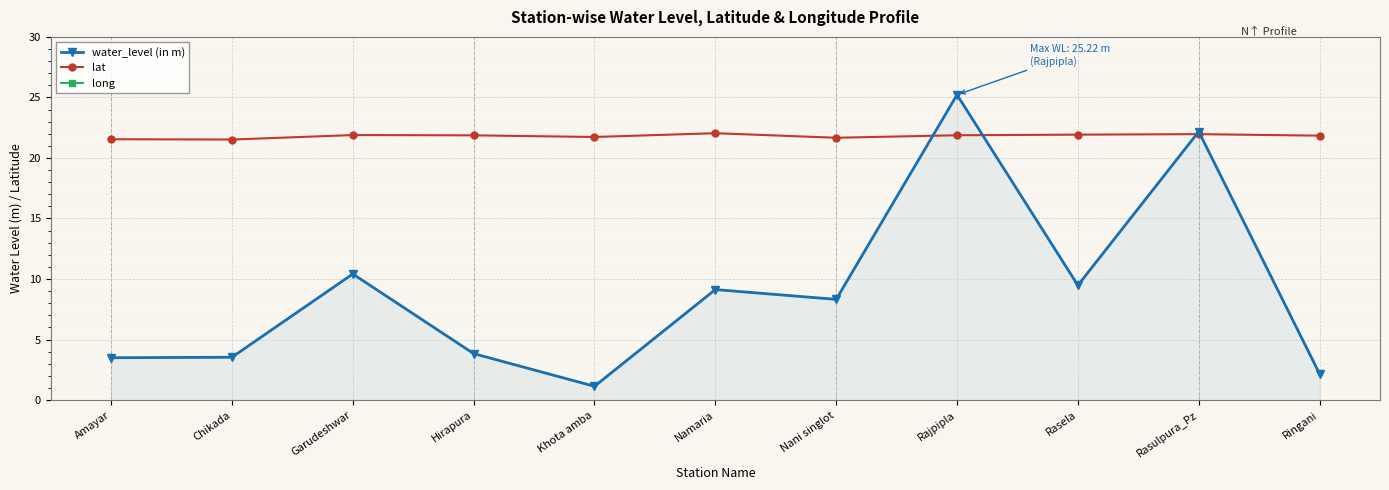

At how many categories does at least one series exceed 5?

11